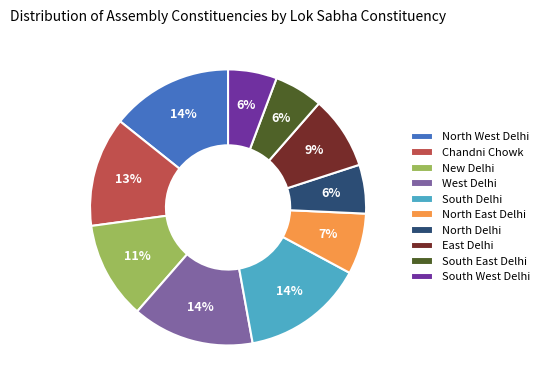

How many segments does this pie chart have?

10